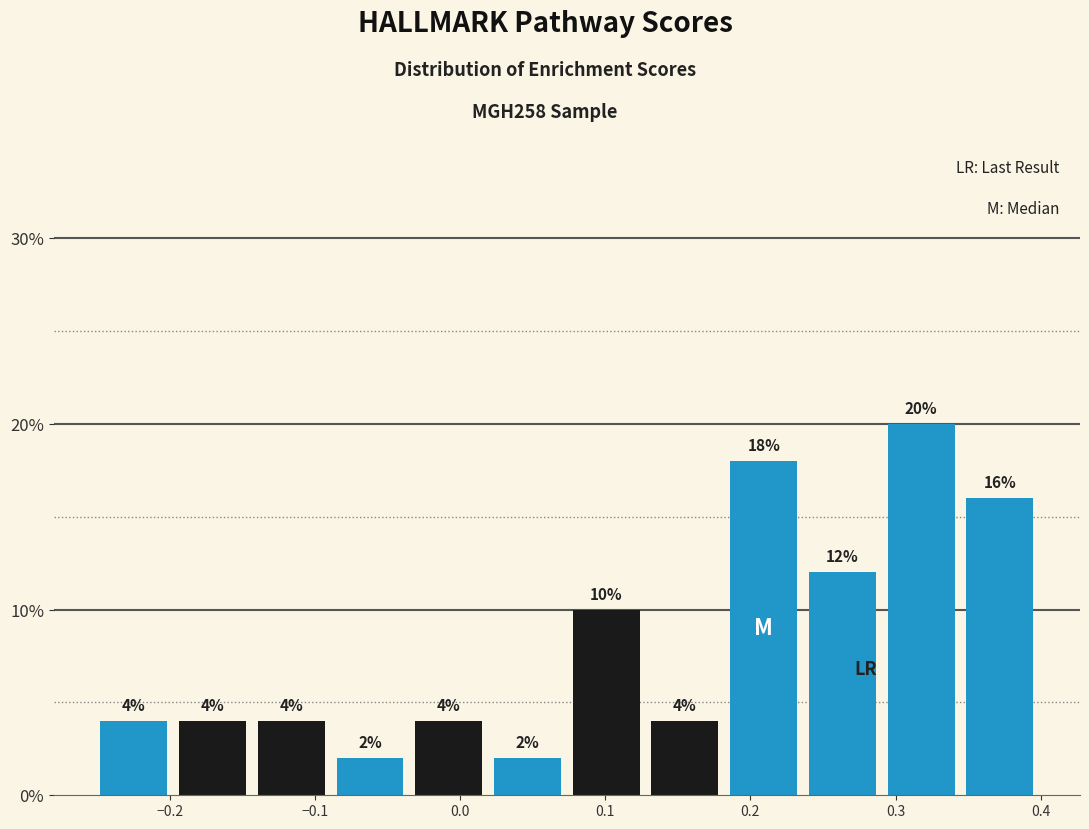

Reading left to right, transcribe this chart: for each bar, give the range it covers on the x-axis and its height. The bar edges are not printed on the chart, so give them approximately, as read against the axis.

-0.25 to -0.20: 4
-0.20 to -0.14: 4
-0.14 to -0.09: 4
-0.09 to -0.03: 2
-0.03 to 0.02: 4
0.02 to 0.07: 2
0.07 to 0.13: 10
0.13 to 0.18: 4
0.18 to 0.24: 18
0.24 to 0.29: 12
0.29 to 0.34: 20
0.34 to 0.40: 16